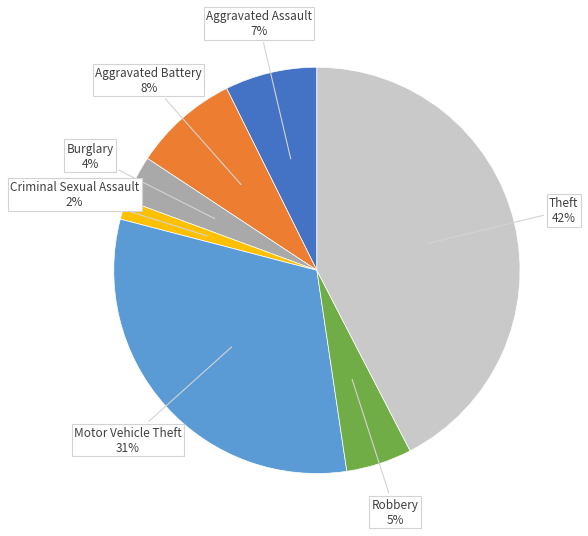

Between Motor Vehicle Theft and Theft, which is larger?

Theft